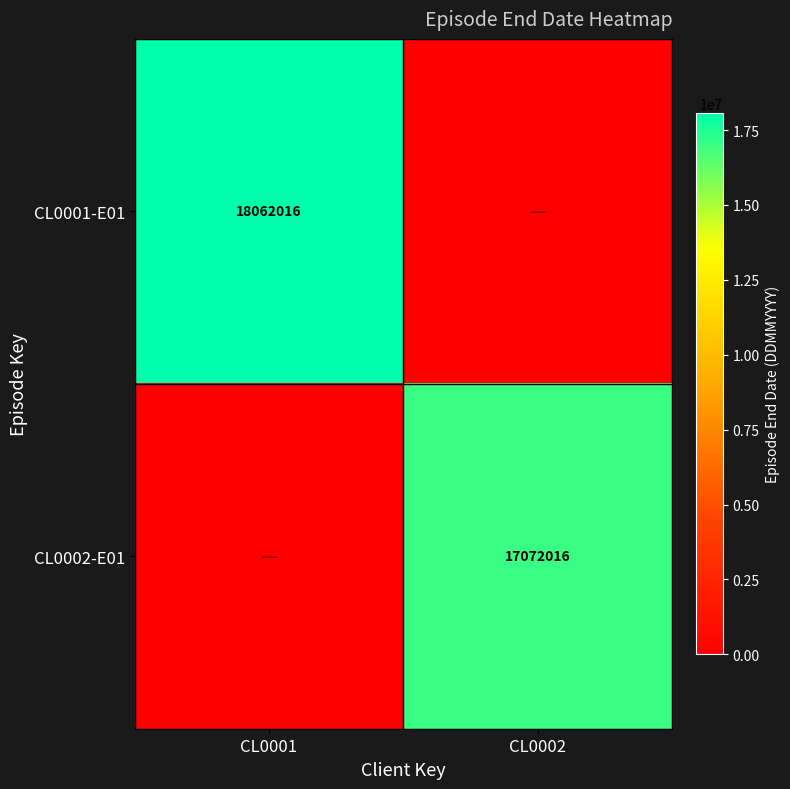

The CL0002-E01 series shows 17072016 at CL0002. True or false?

True